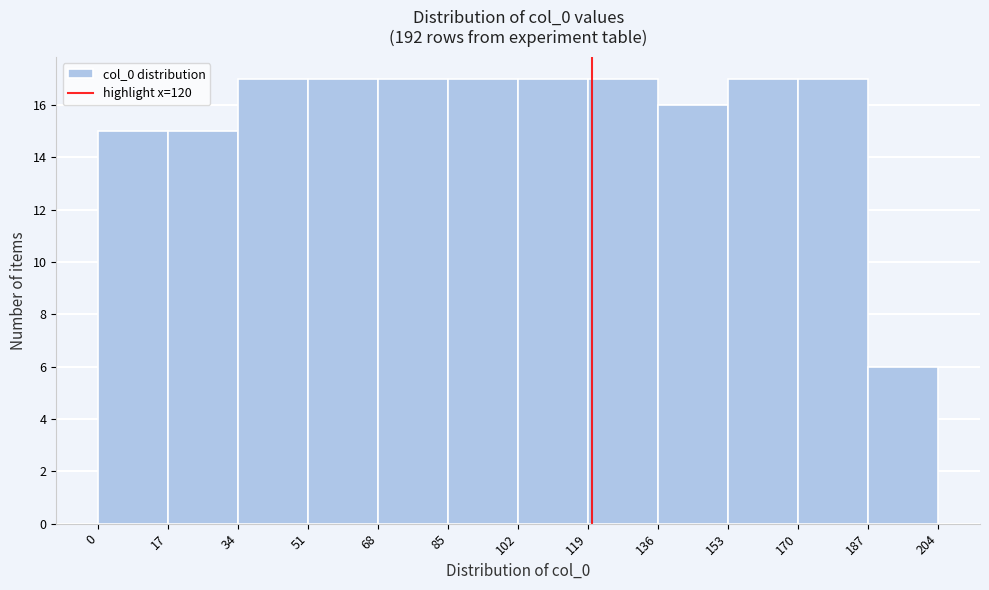

Reading left to right, transcribe this chart: for each bar, give the range it covers on the x-axis and its height. The values are not printed on the chart, so give them approximately, as read against the axis.

0 to 17: 15
17 to 34: 15
34 to 51: 17
51 to 68: 17
68 to 85: 17
85 to 102: 17
102 to 119: 17
119 to 136: 17
136 to 153: 16
153 to 170: 17
170 to 187: 17
187 to 204: 6